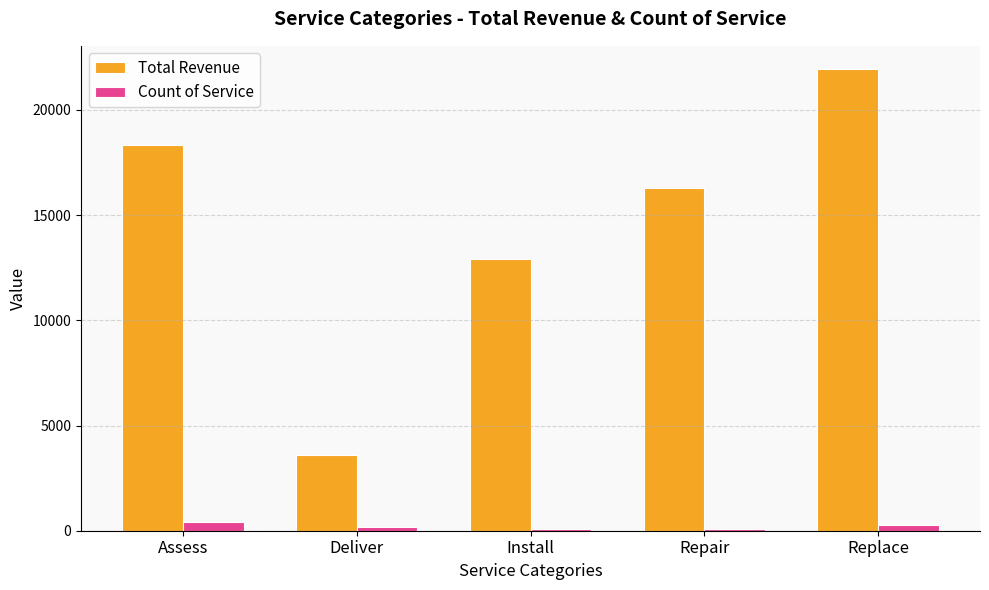

Which series changed the most between Assess and Repair?

Total Revenue